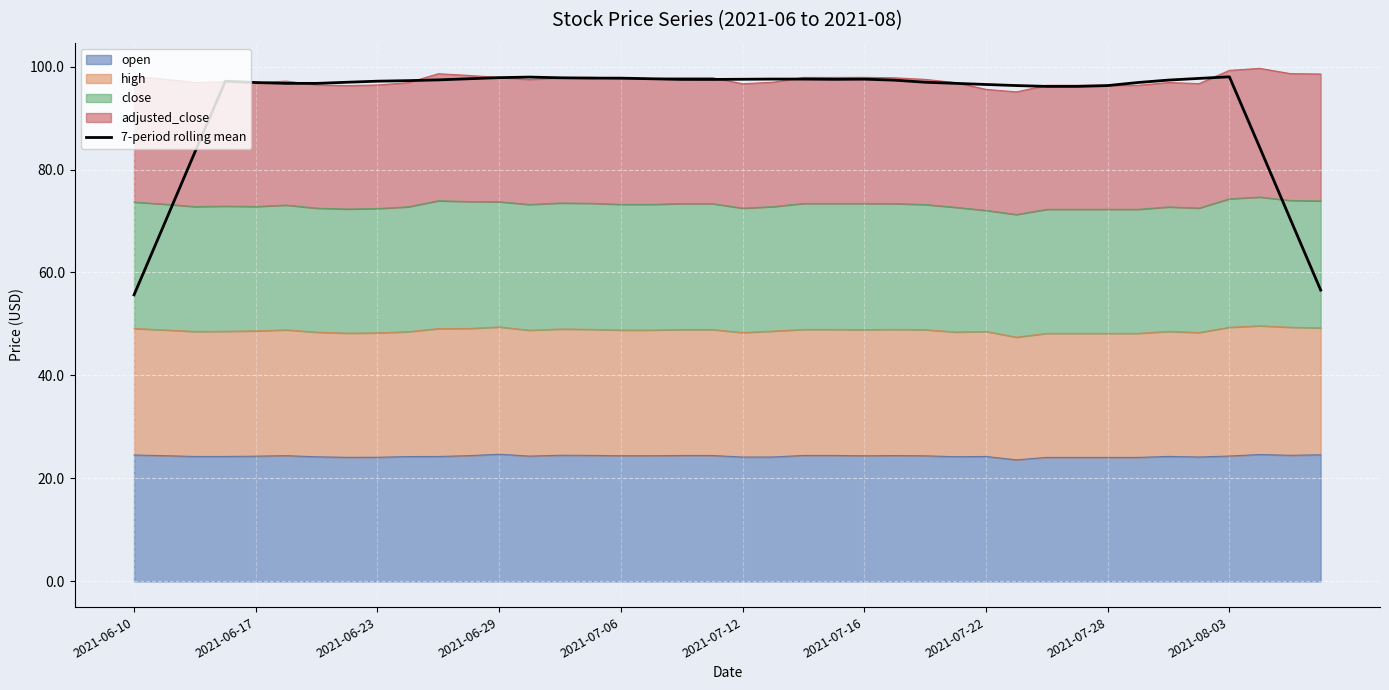

Which label corresponds to the smallest value in the chart?

2021-06-10